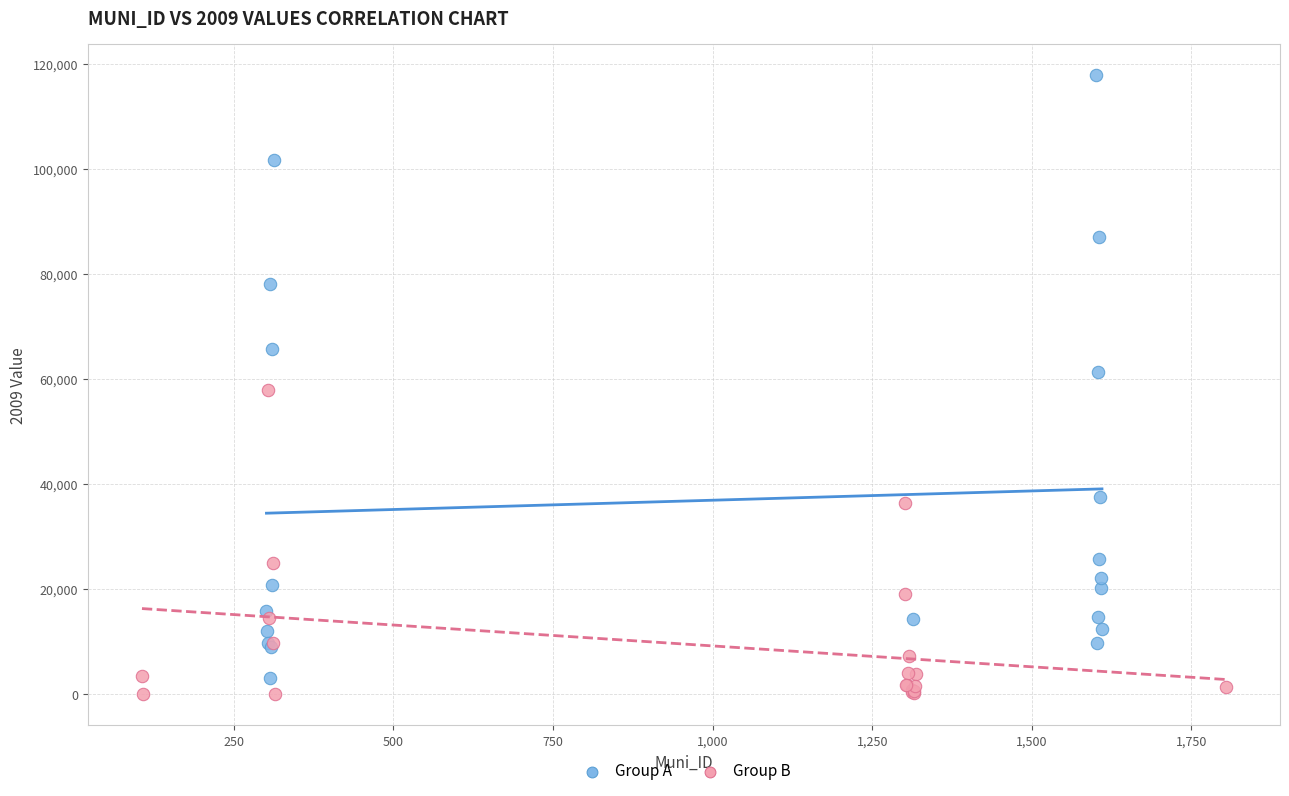

What are all the series names shown in the legend?

Group A, Group B